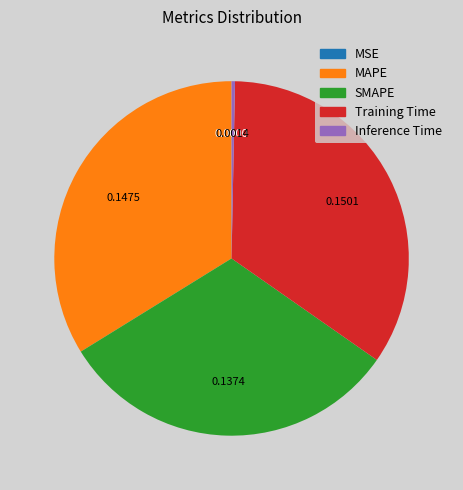

Does any single category account for the majority?

No